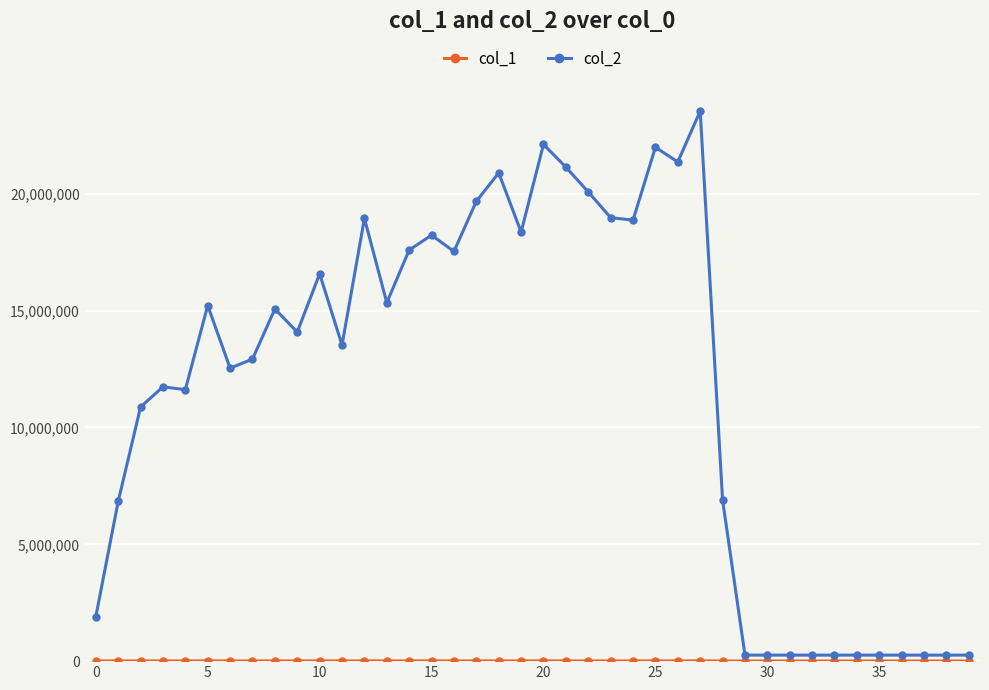

What is the lowest value of the col_2 series?

258048